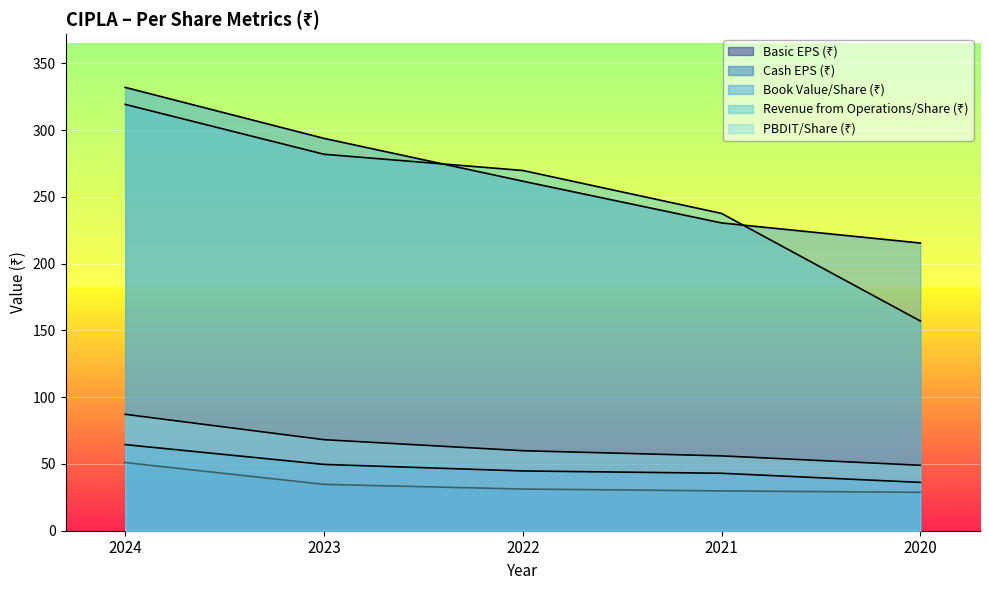

Which series changed the most between 2022 and 2021?

Revenue from Operations/Share (₹)